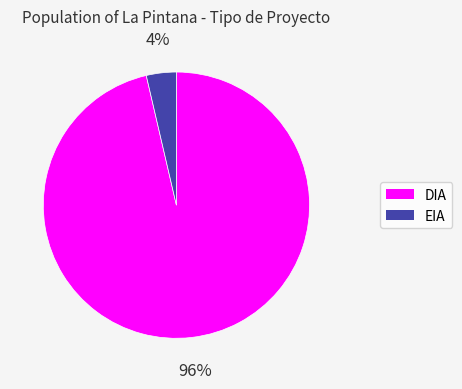

Between DIA and EIA, which is larger?

DIA